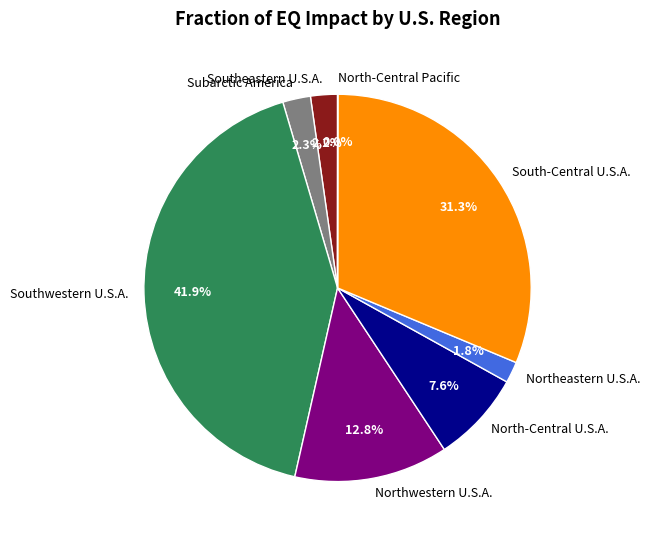

Is there any slice that represents more than half of the pie?

No